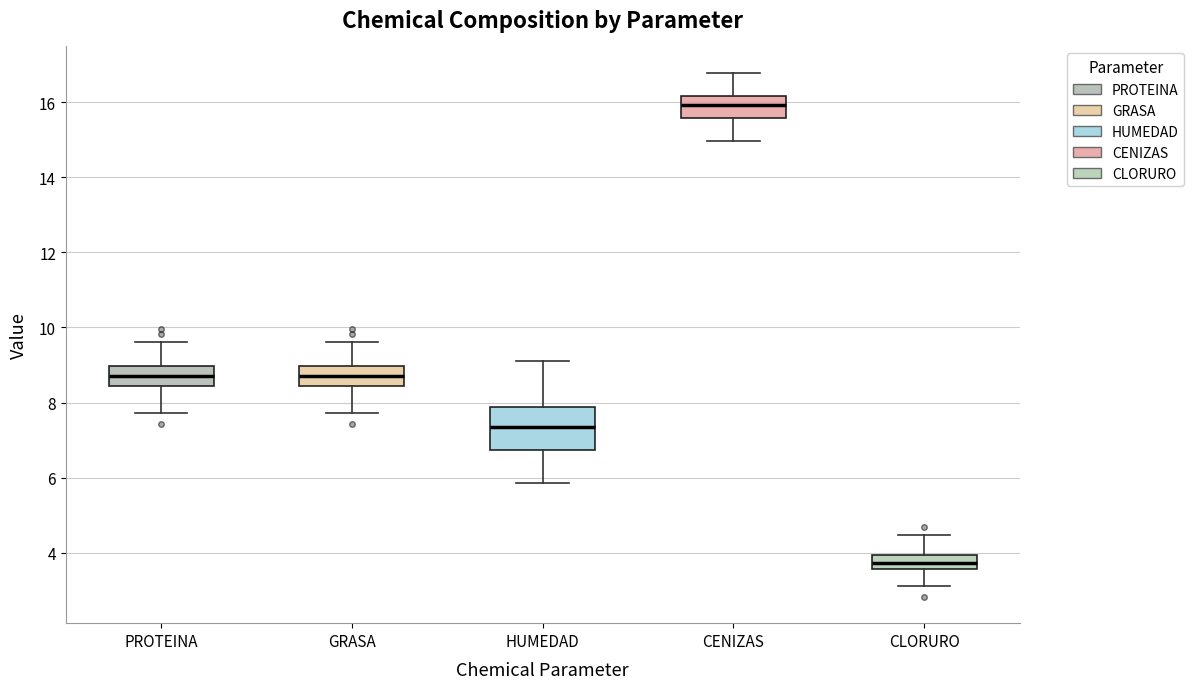

Where does the lower whisker of the box for HUMEDAD end on the y-axis? The values are not printed on the chart, so give them approximately, as read against the axis.

5.8